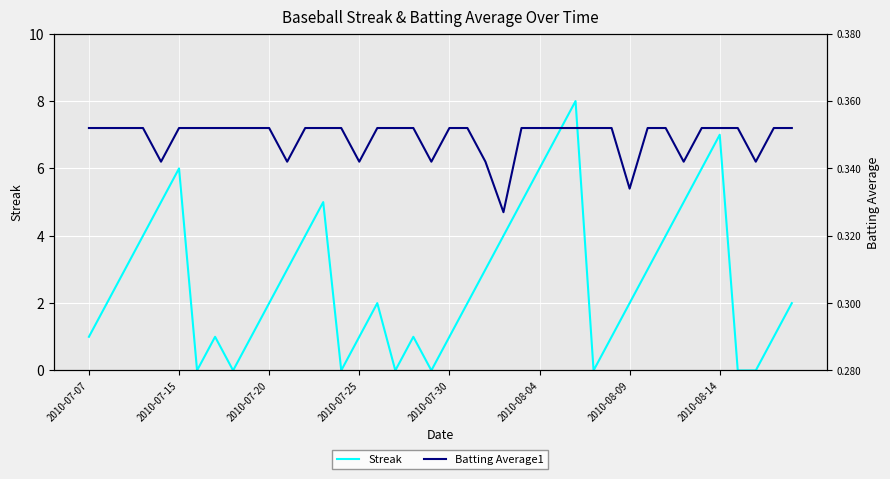

True or false: Streak has a value of 6 at 2010-07-15.

True